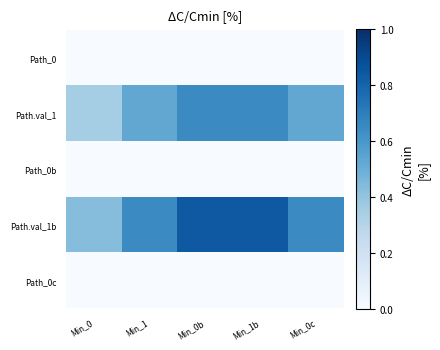

How many distinct data groups are displayed?

5